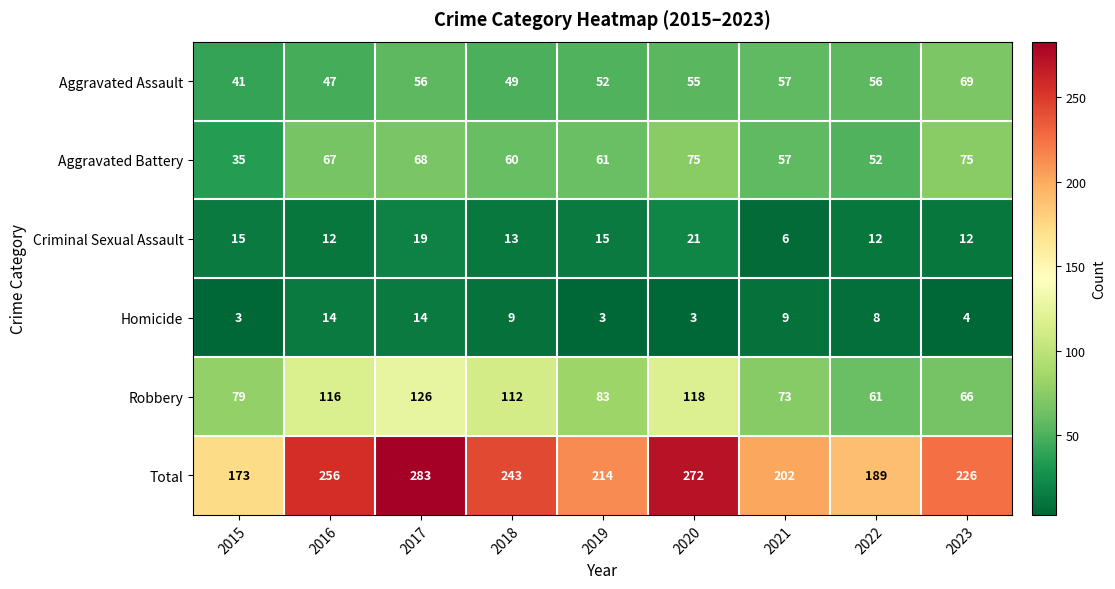

Where does the Aggravated Assault series first go above 55?

2017